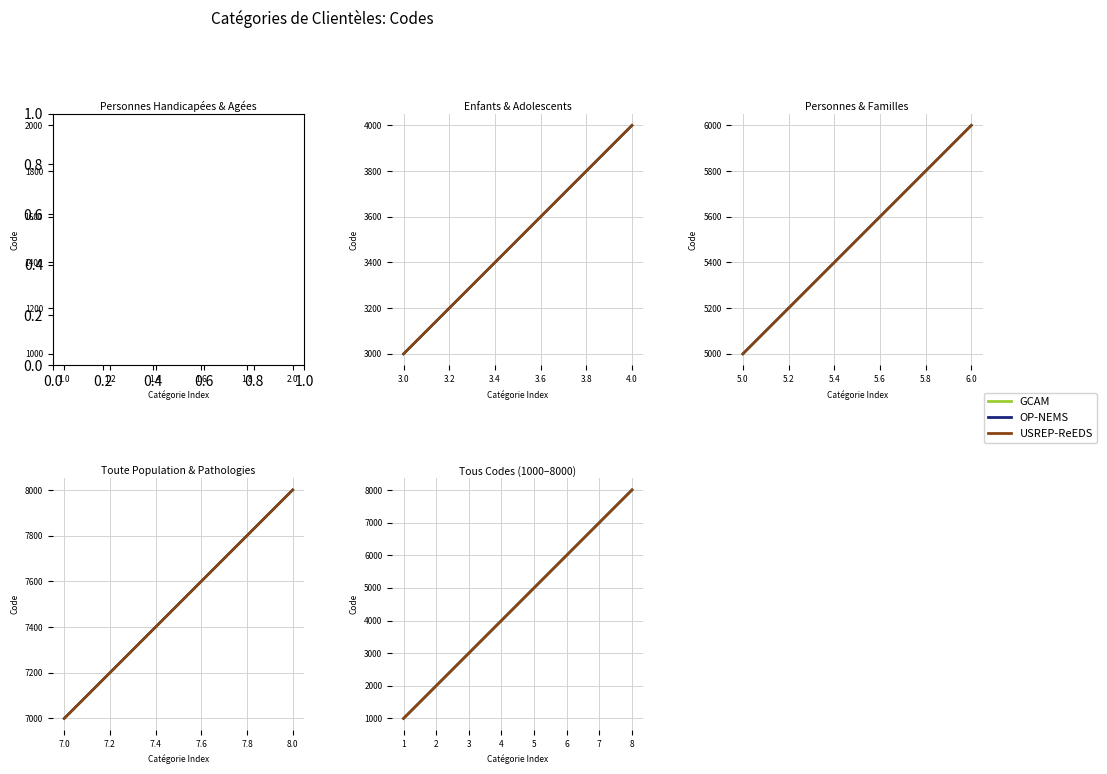

Is this an area chart (filled region under the line)?

No